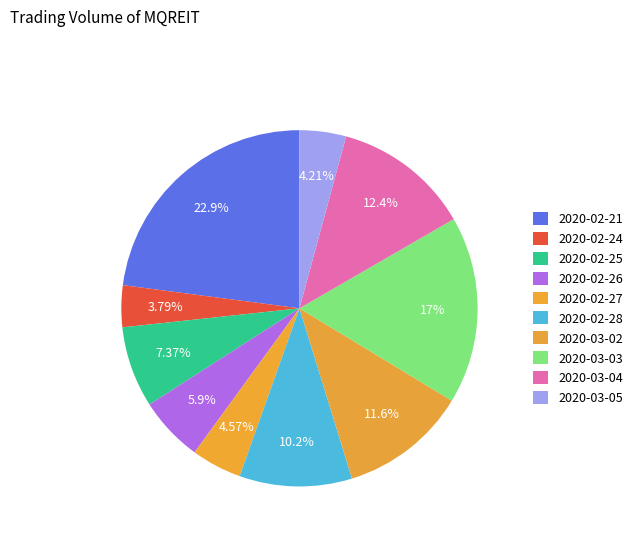

To the nearest percent, what is the difference between the largest and smallest slice percentages?

19%